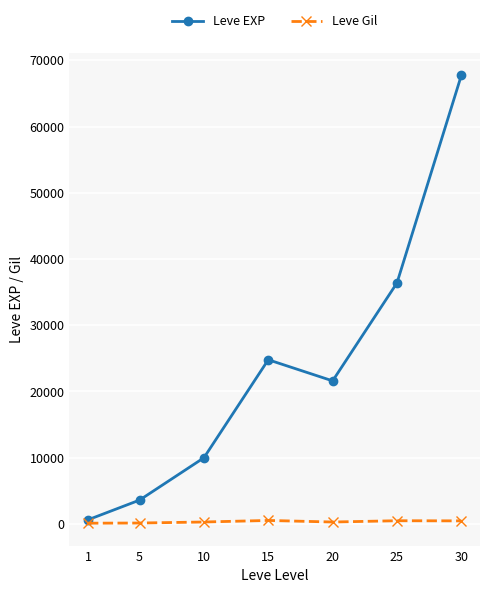

List the series in order of their overall mean, highest first.

Leve EXP, Leve Gil